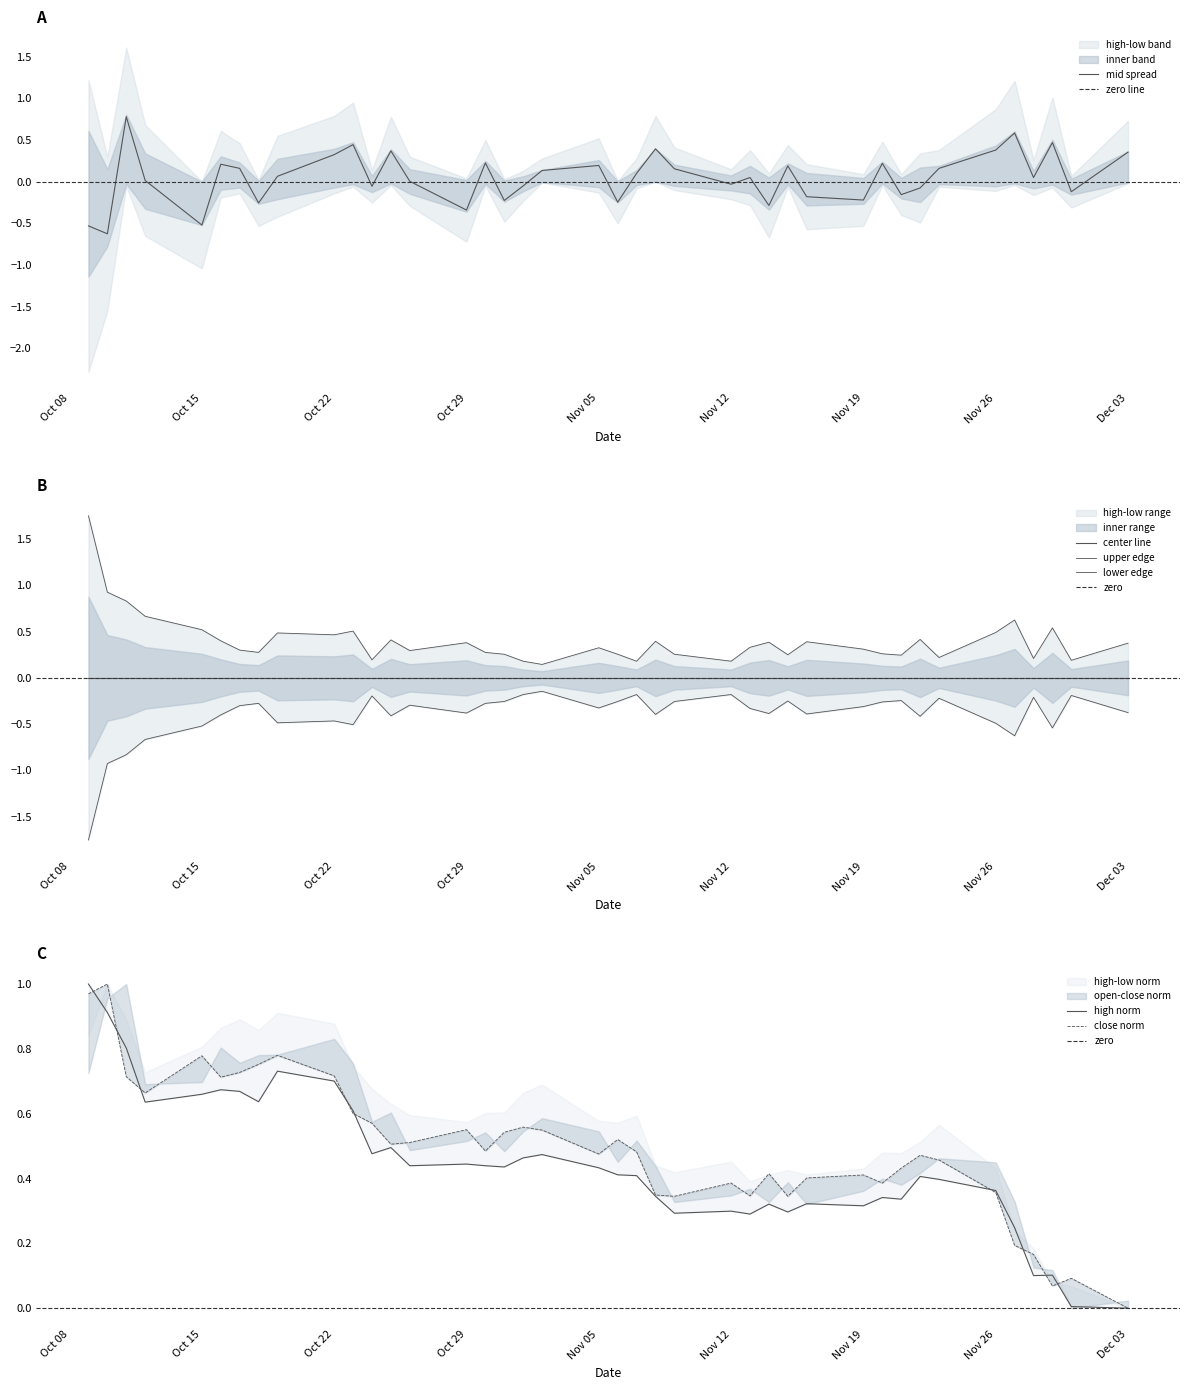

Which series has the largest total across all categories?

close